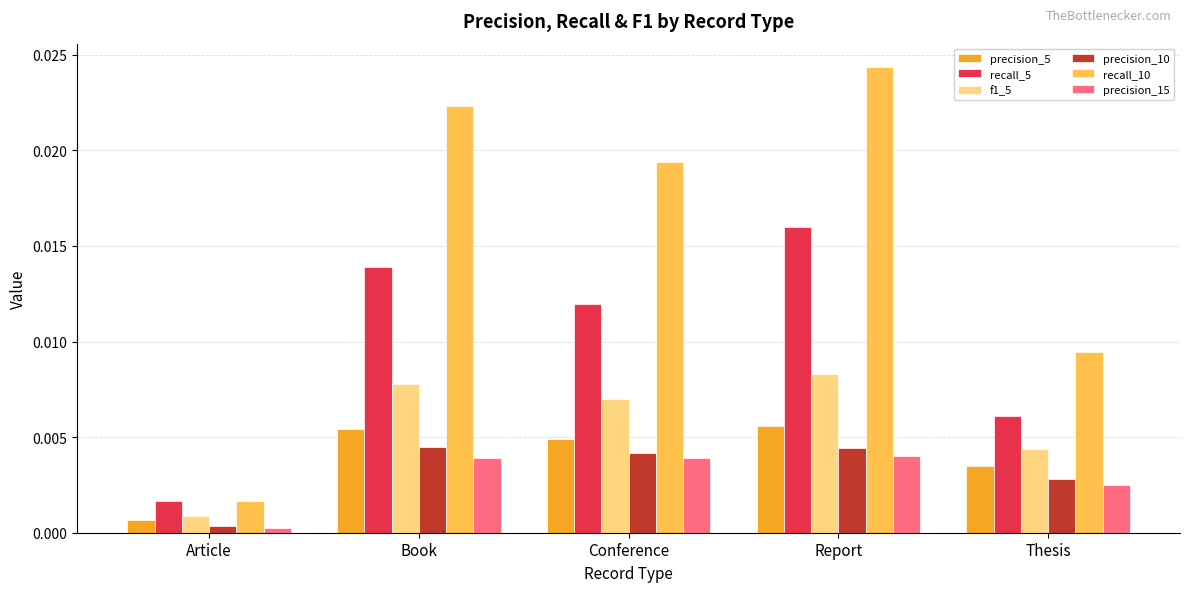

The precision_15 series shows 0.0 at Thesis. True or false?

True